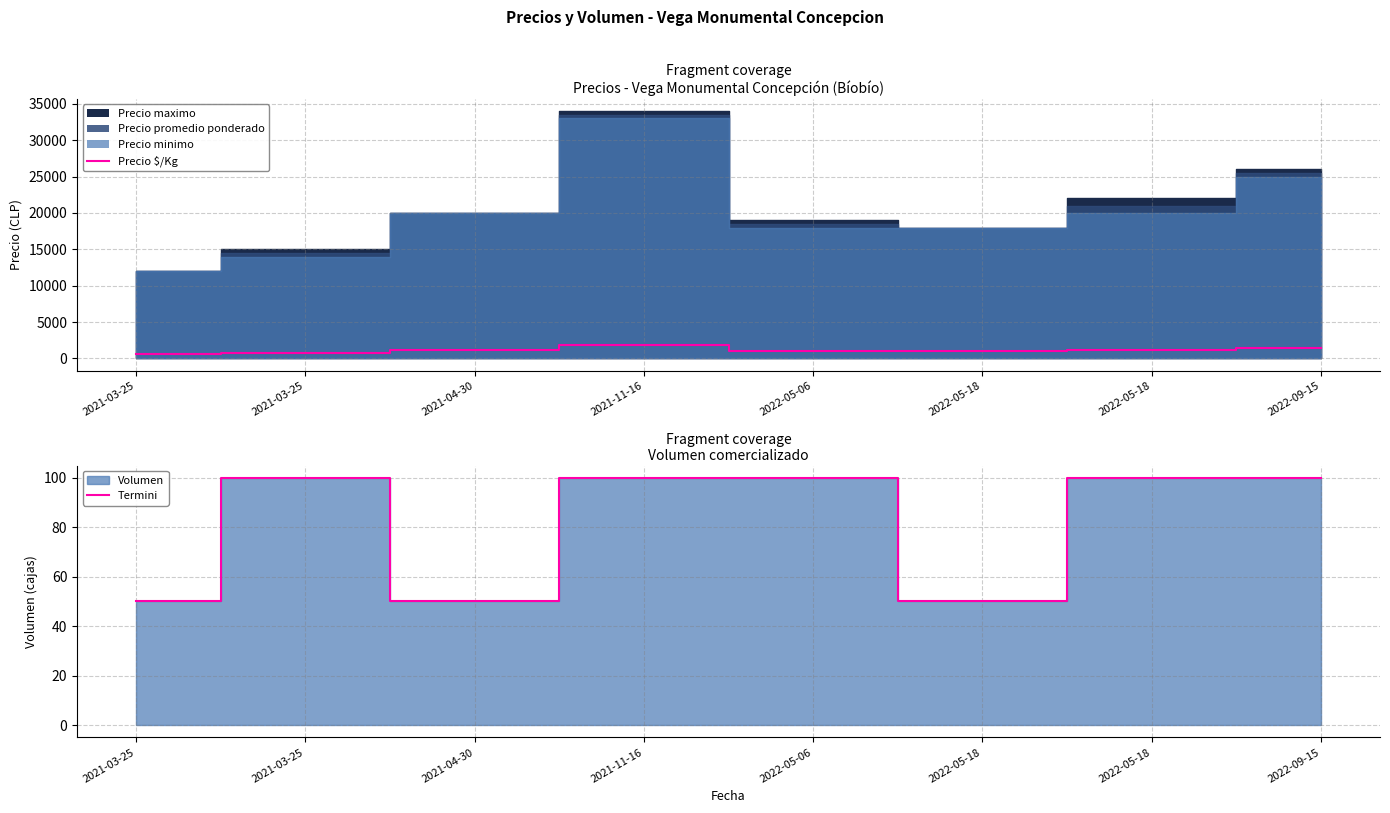

The value of Termini at 2022-05-18 is 50. True or false?

True